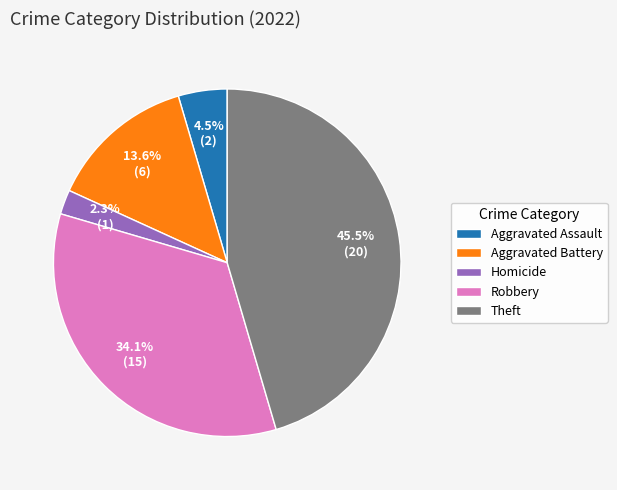

Rank the categories by value from highest to lowest.

Theft, Robbery, Aggravated Battery, Aggravated Assault, Homicide